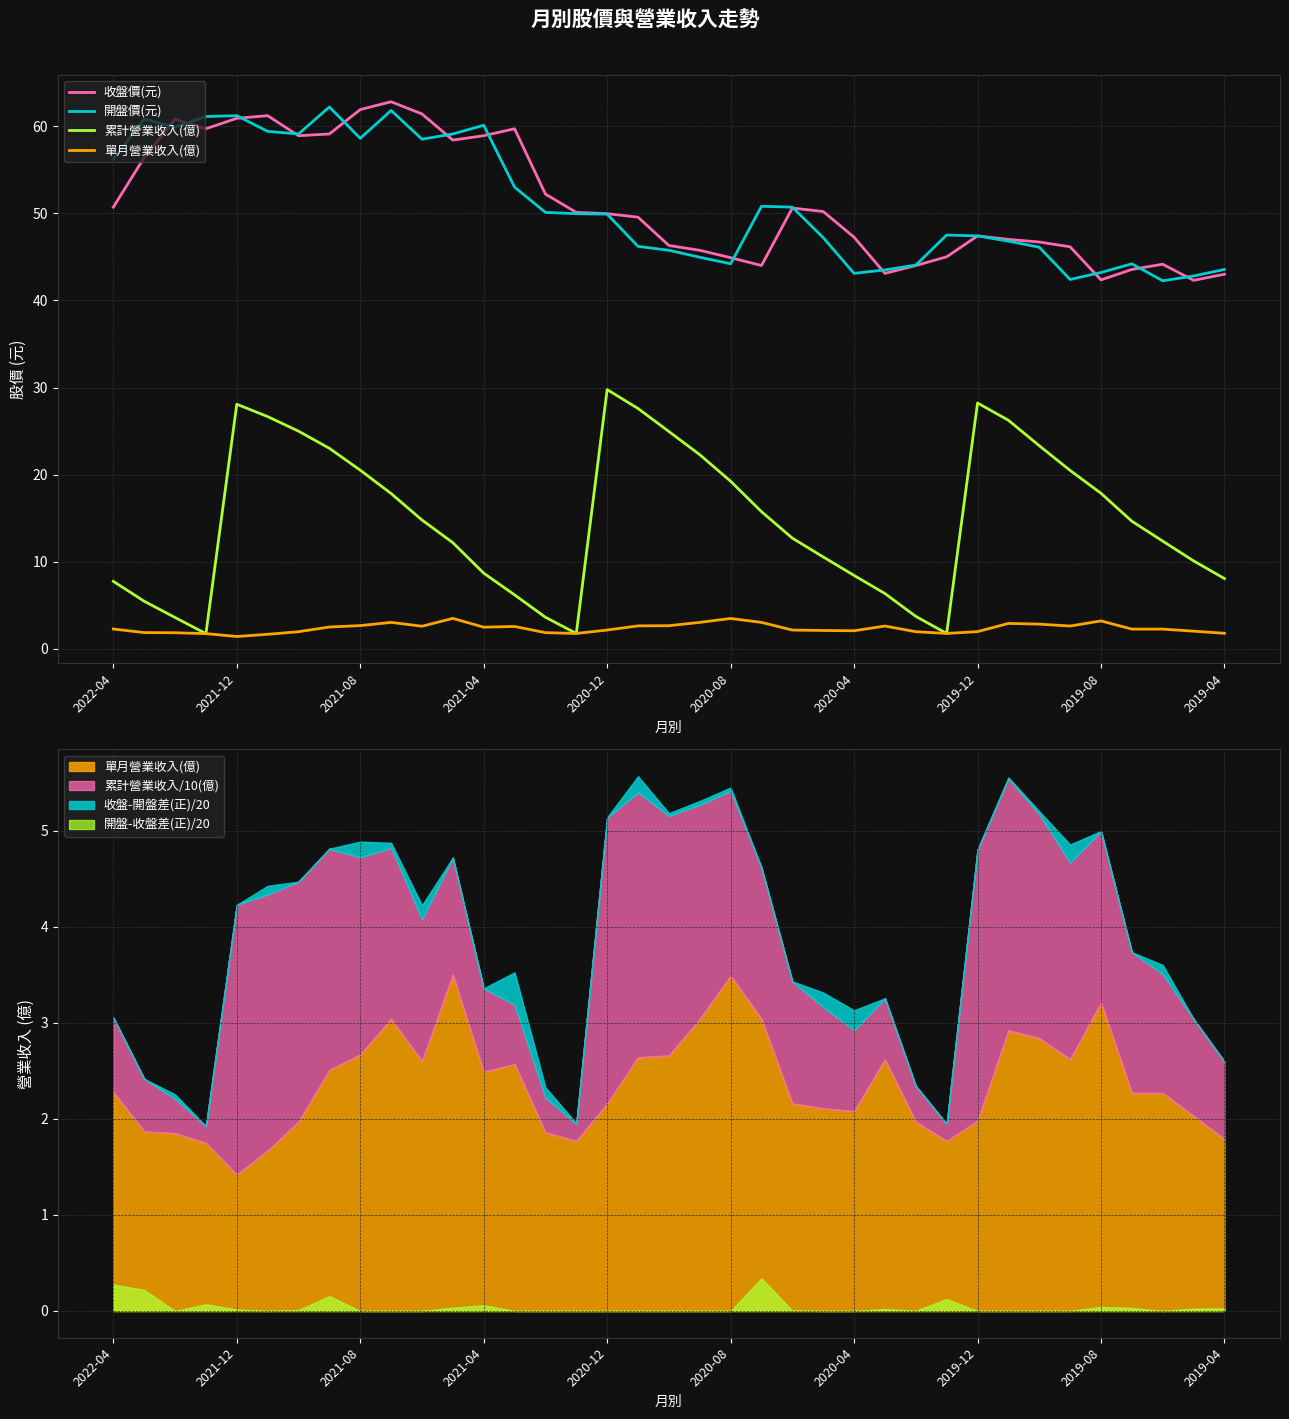

True or false: 單月營業收入(億) and 開盤價(元) intersect in this chart.

False